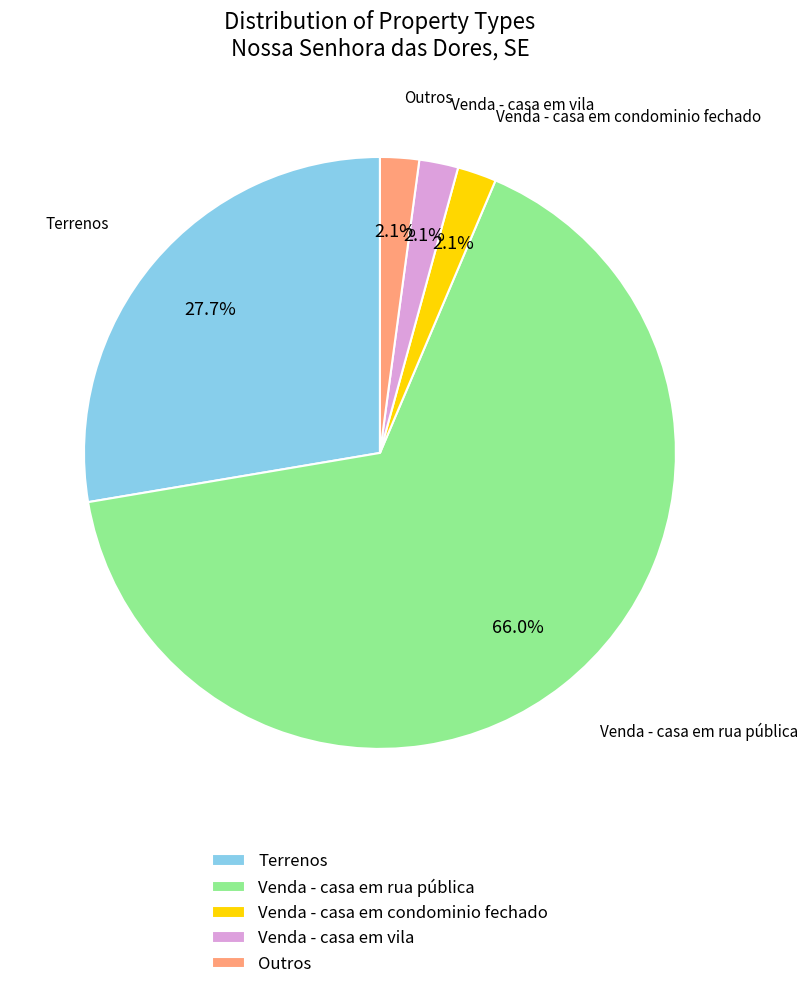

To the nearest percent, what portion does Venda - casa em vila represent?

2%